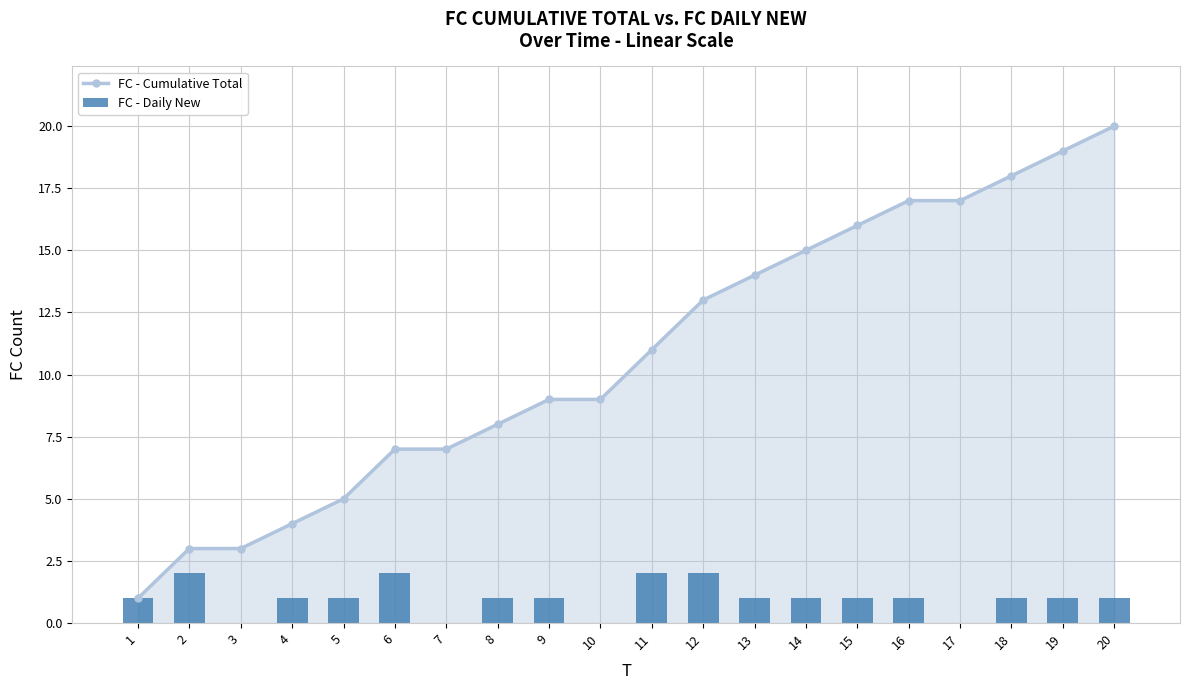

True or false: FC - Daily New has a value of 1 at 17.

False